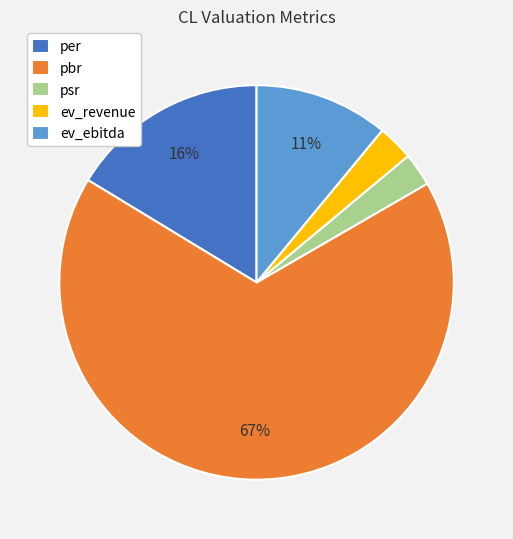

How many slices are in this pie chart?

5